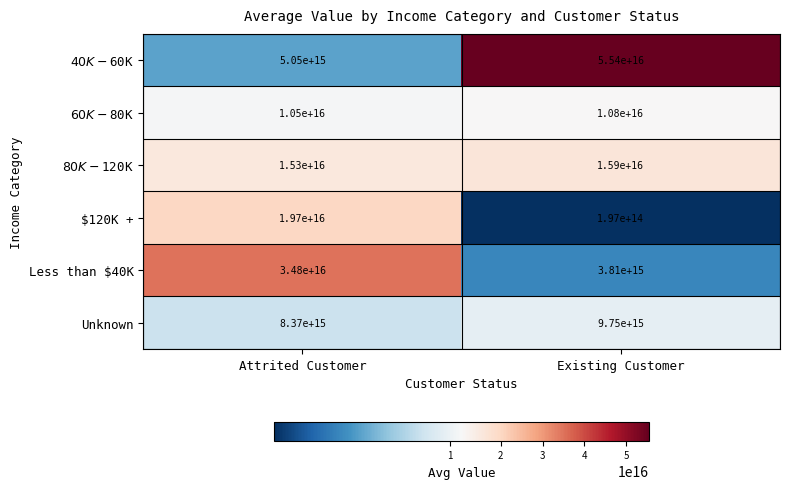

At which category does the chart reach its minimum across all series?

Existing Customer